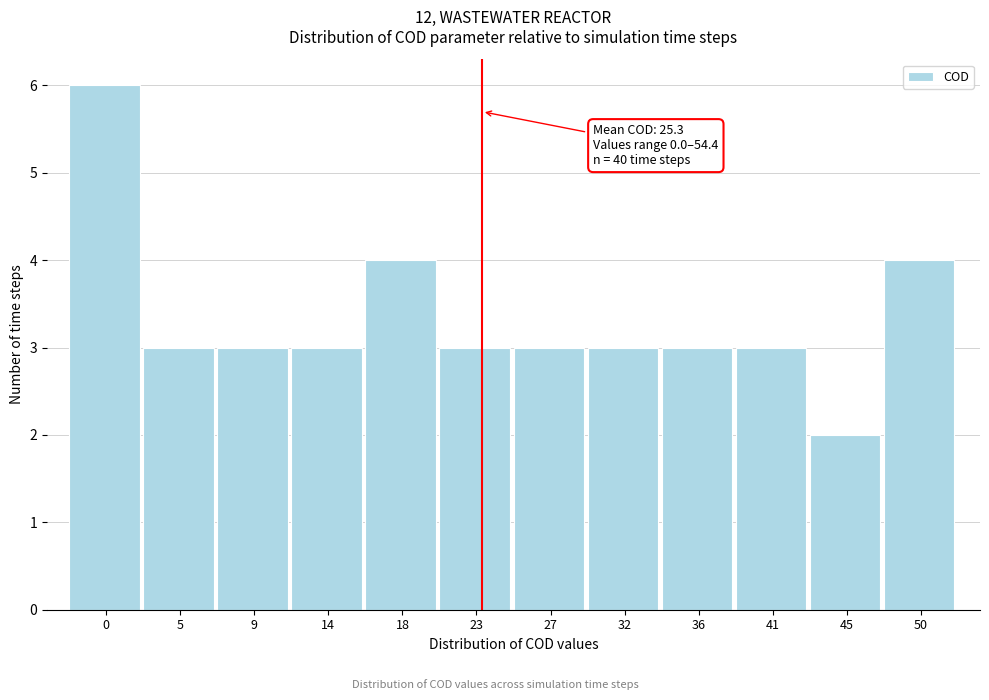

Reading left to right, extract all data points from this chart.

0=6	5=3	9=3	14=3	18=4	23=3	27=3	32=3	36=3	41=3	45=2	50=4